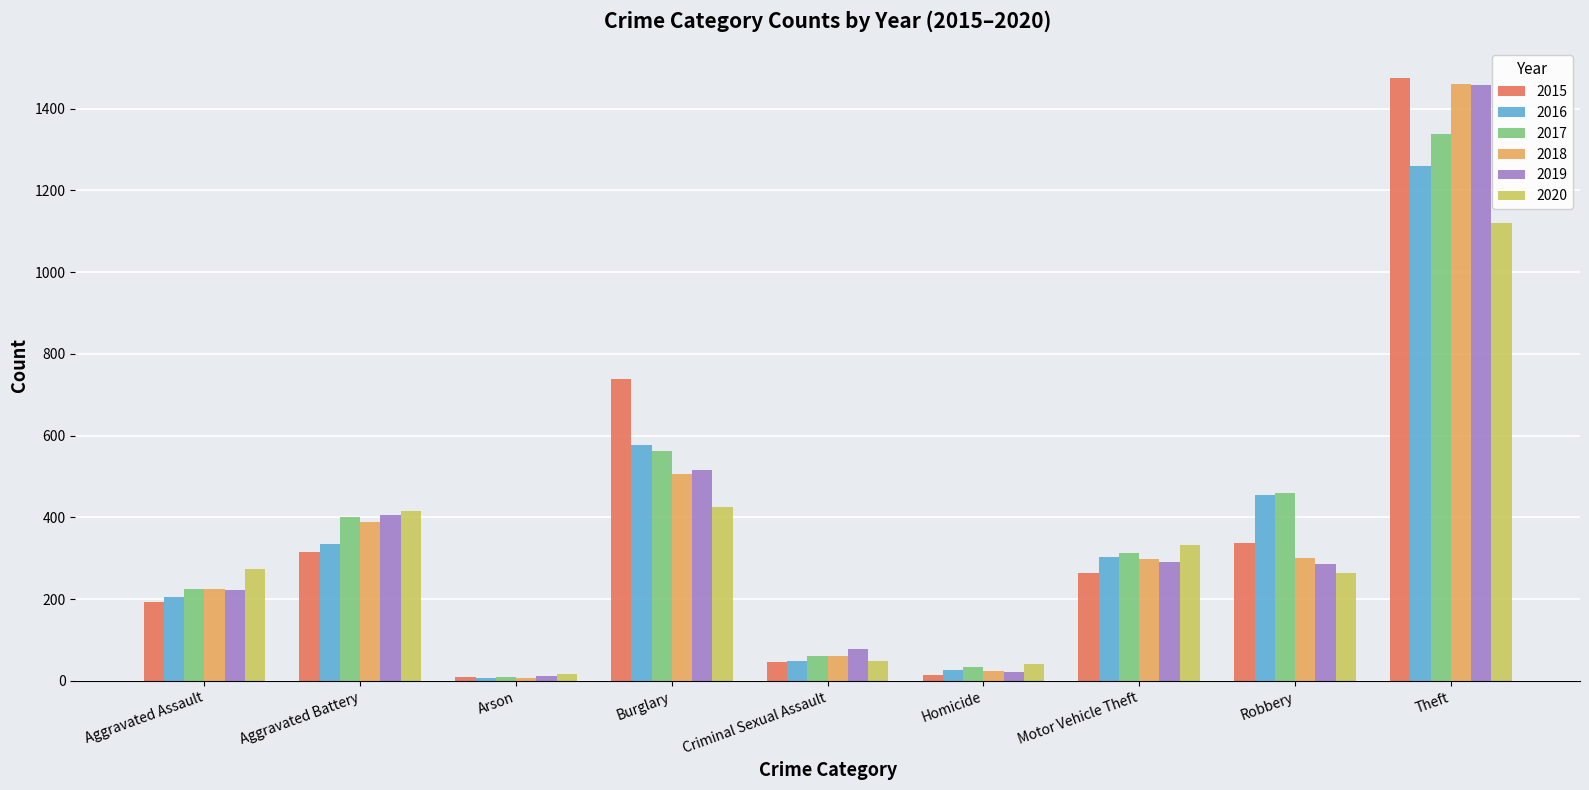

At which label does 2019 first exceed 287?

Aggravated Battery